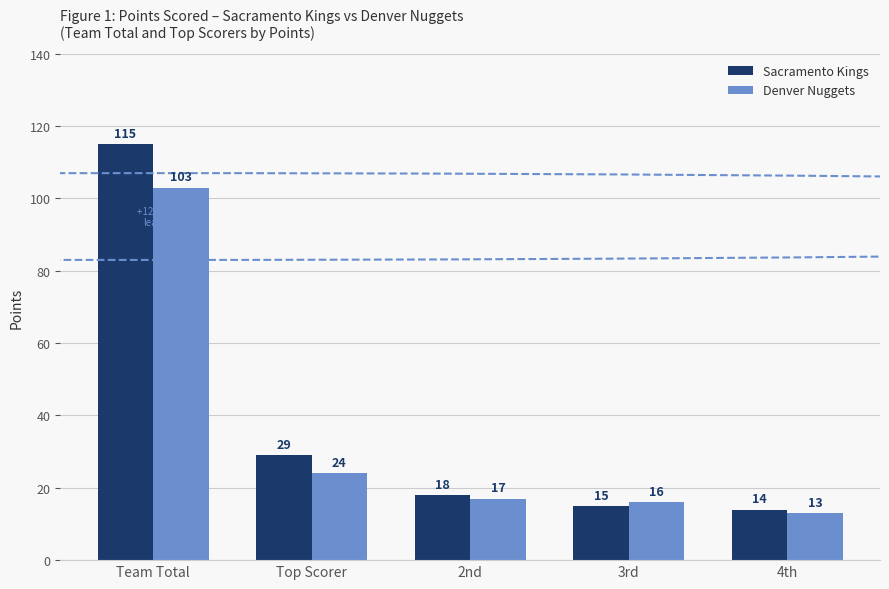

Rank the categories by Denver Nuggets value from highest to lowest.

Team Total, Top Scorer, 2nd, 3rd, 4th